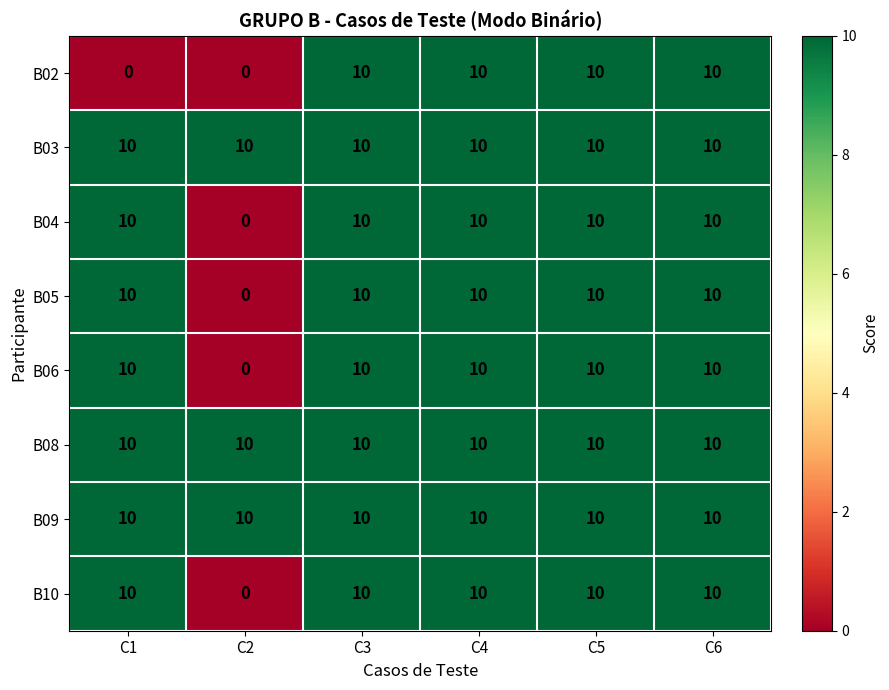

Is it true that B04 equals 17 at C5?

False